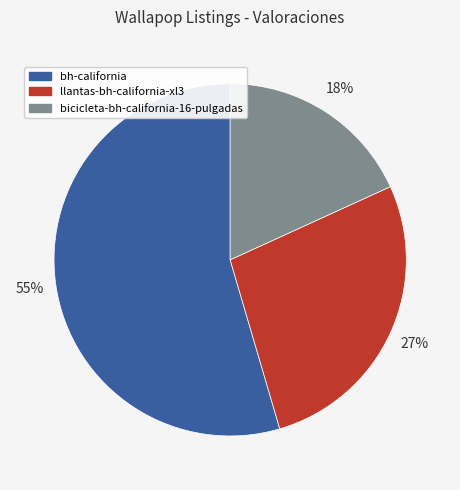

Is it true that bicicleta-bh-california-16-pulgadas is 29% of the pie?

False